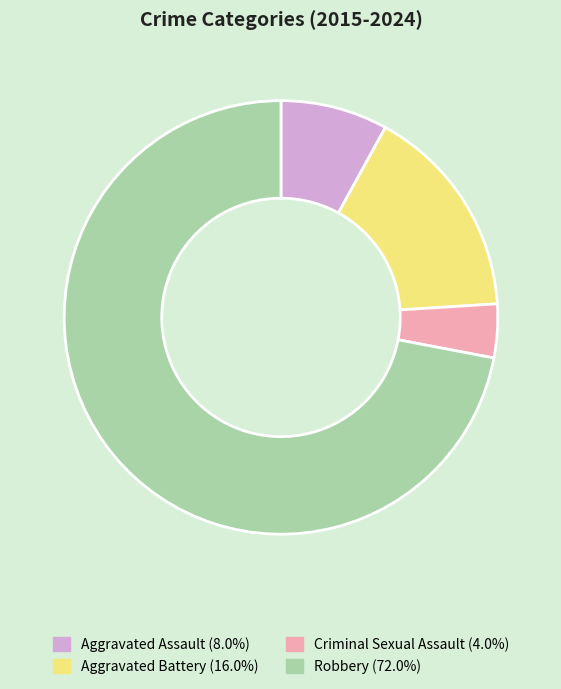

Does Criminal Sexual Assault (4.0%) account for over 50% of the chart?

No